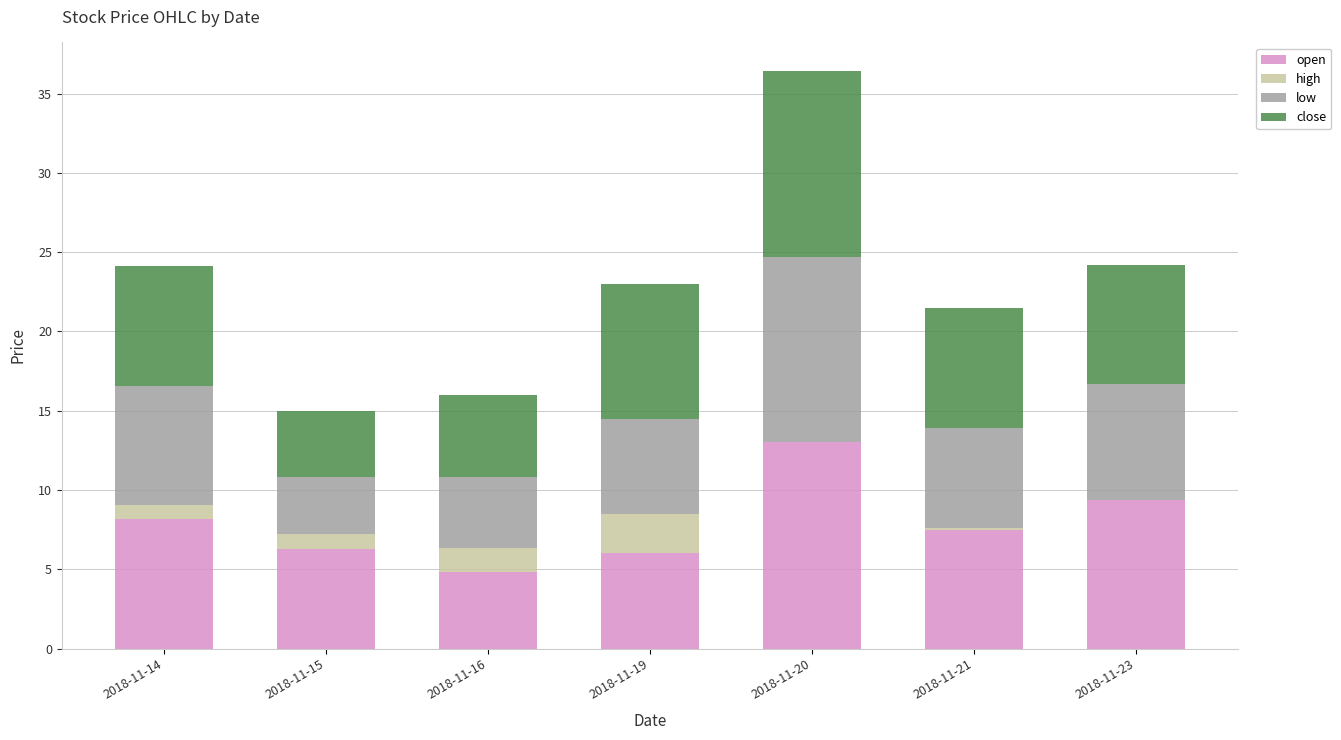

Are the bars grouped side by side (vs. stacked)?

No